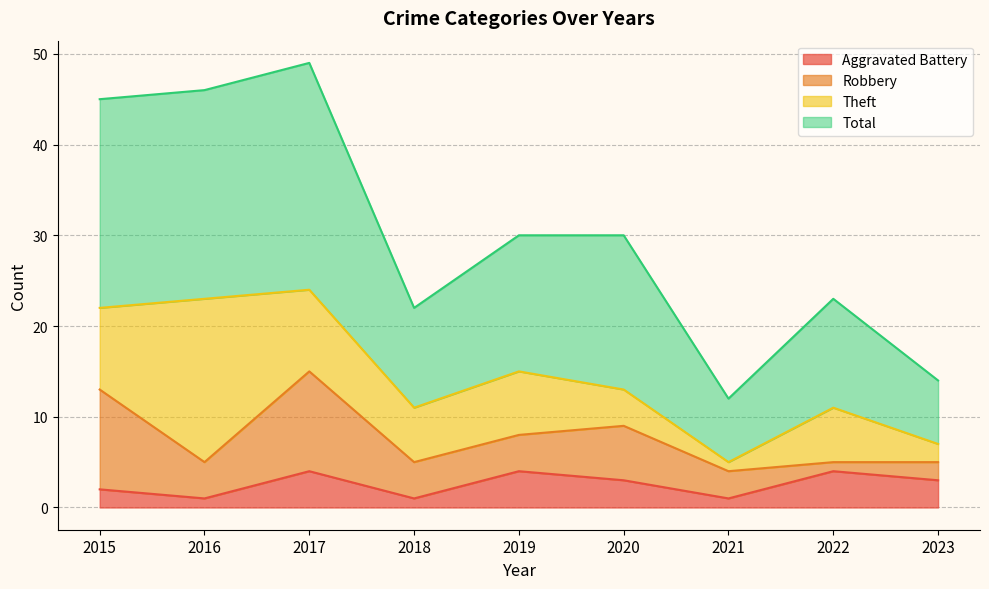

True or false: Total and Aggravated Battery intersect in this chart.

False